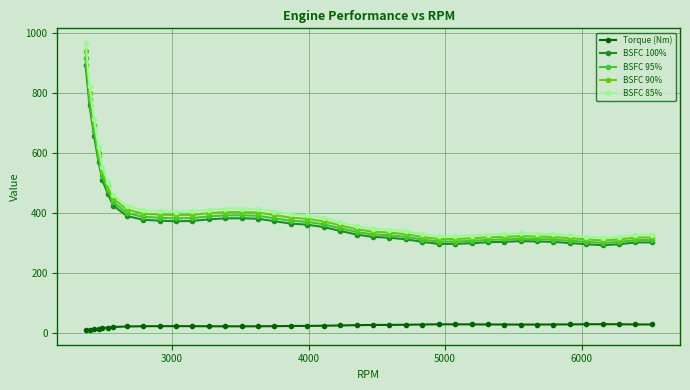

True or false: BSFC 100% has more than 0 interior local peaks.

True